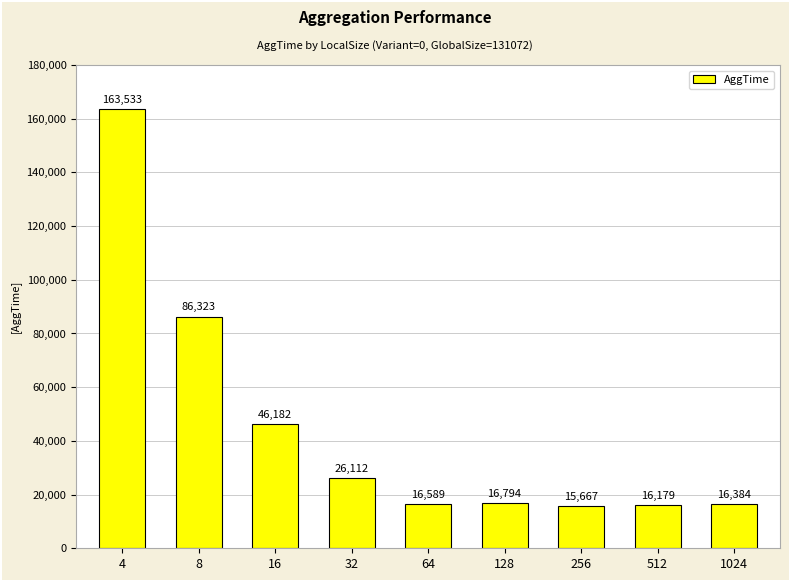

Where does the data first go above 16793?

4